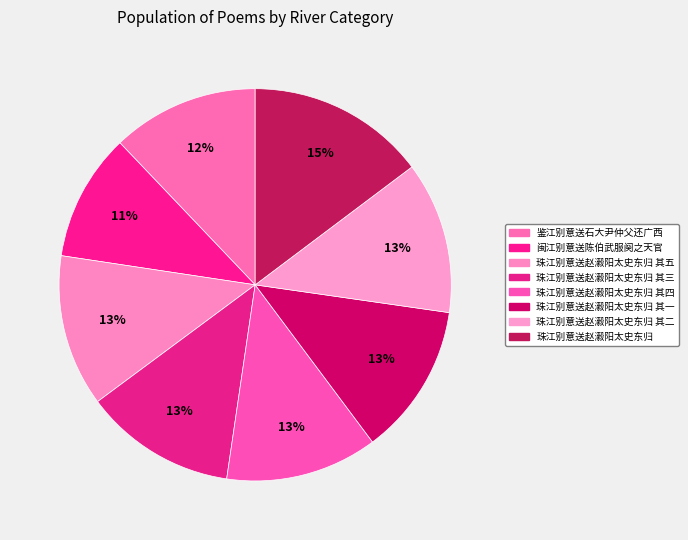

Rank the categories by value from lowest to highest.

闽江别意送陈伯武服阕之天官, 鉴江别意送石大尹仲父还广西, 珠江别意送赵瀫阳太史东归 其一, 珠江别意送赵瀫阳太史东归 其二, 珠江别意送赵瀫阳太史东归 其三, 珠江别意送赵瀫阳太史东归 其四, 珠江别意送赵瀫阳太史东归 其五, 珠江别意送赵瀫阳太史东归